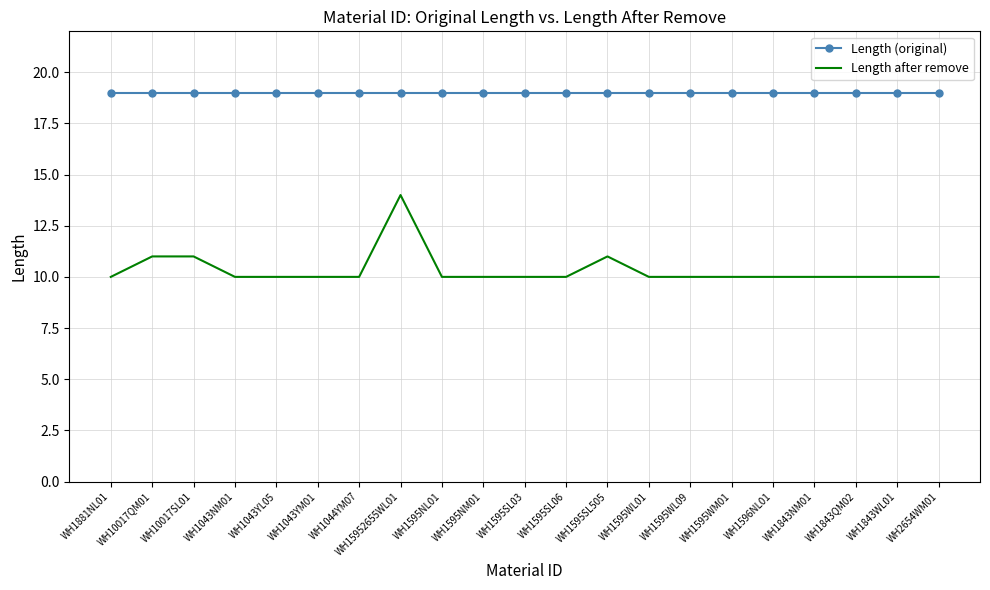

What is the difference between the highest and lowest values at WH1043YM01?

9